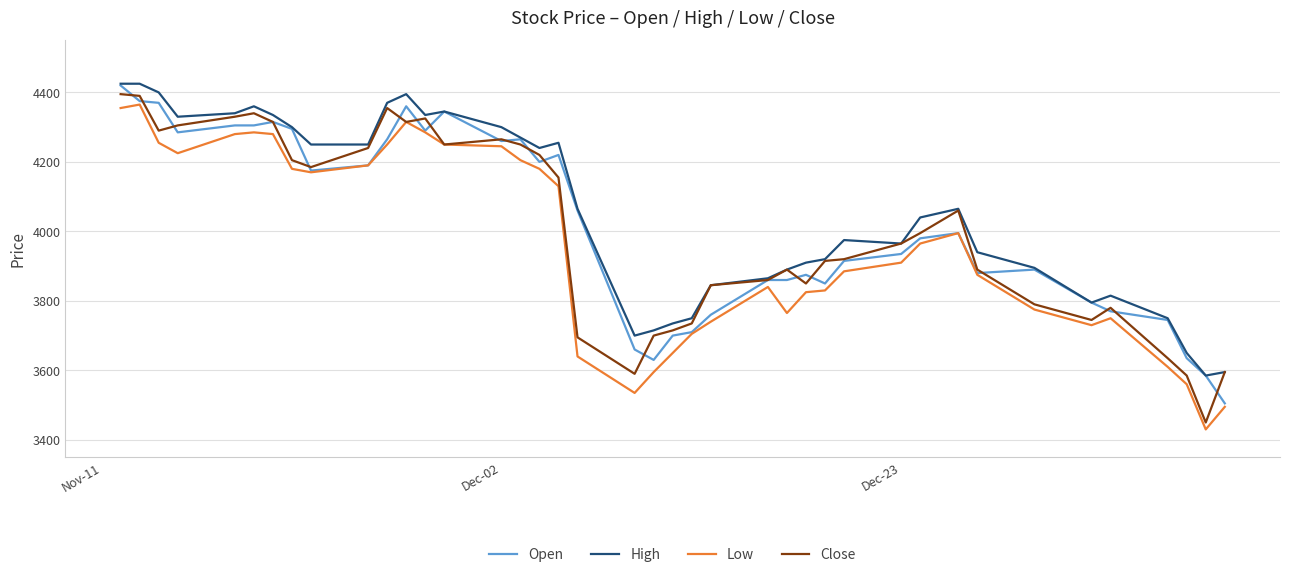

What is the greatest value displayed?

4425